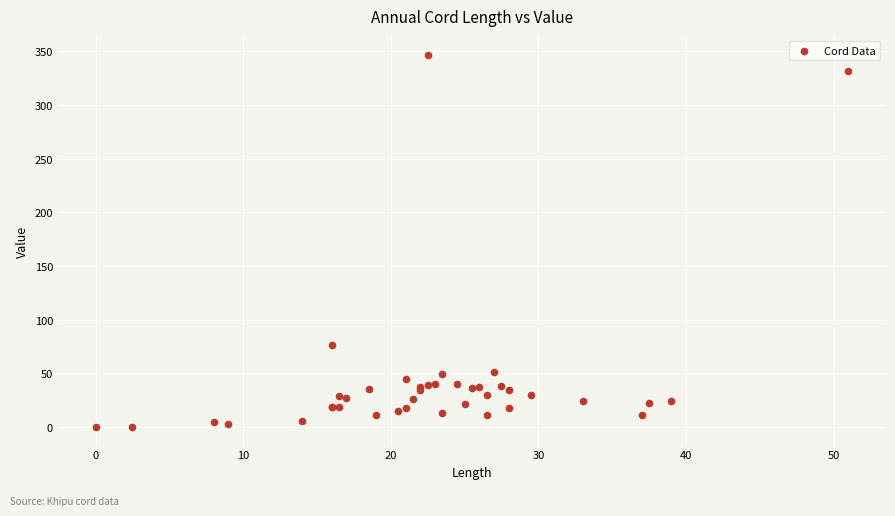

What Y value in the scatter plot is closest to 173?

76